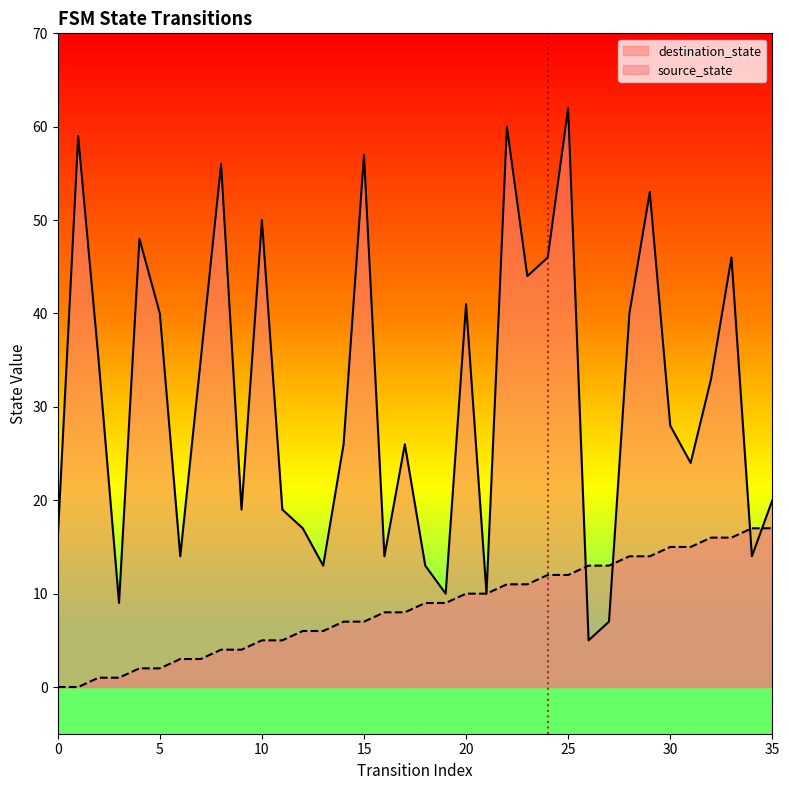

What is the maximum value for source_state?

17